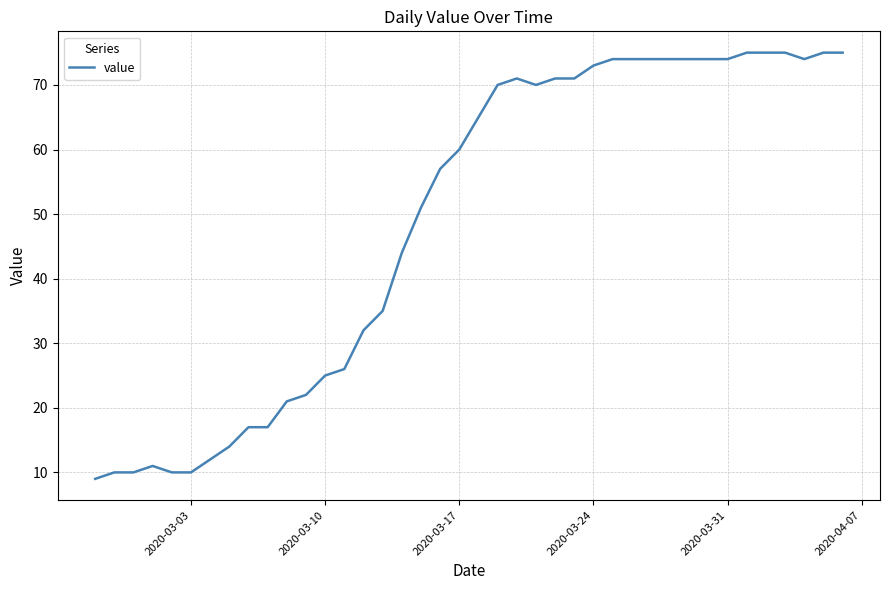

How many distinct data groups are displayed?

1